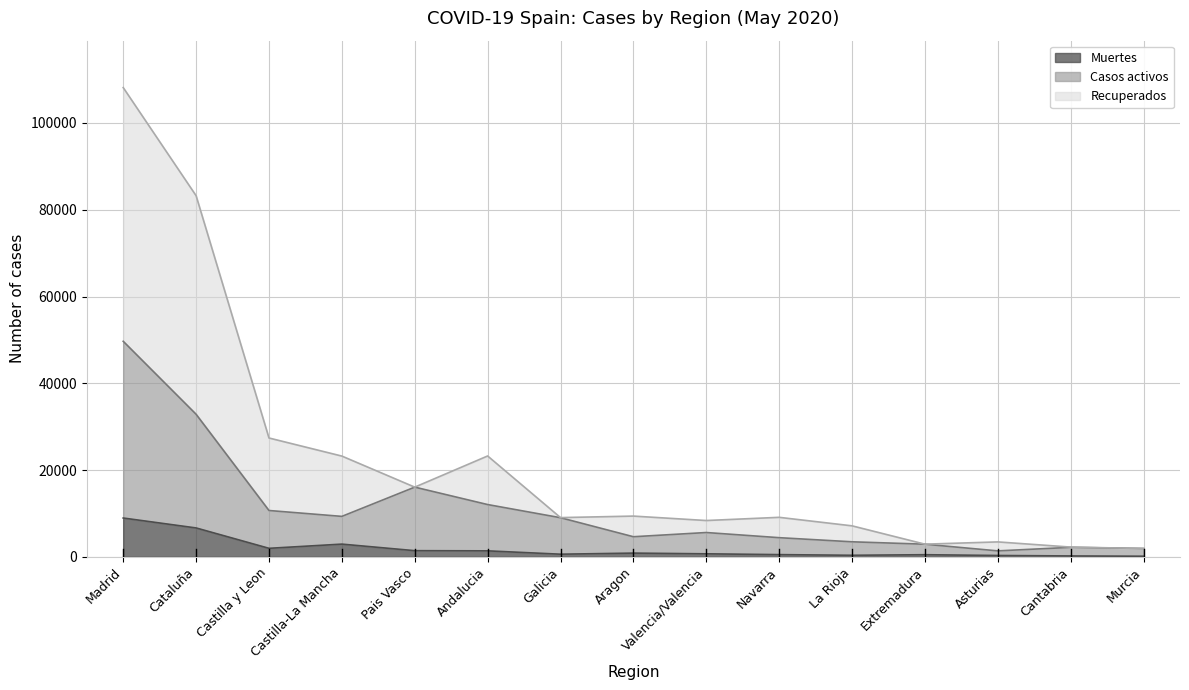

True or false: Casos activos has more than 1 points higher than both neighbors.

True